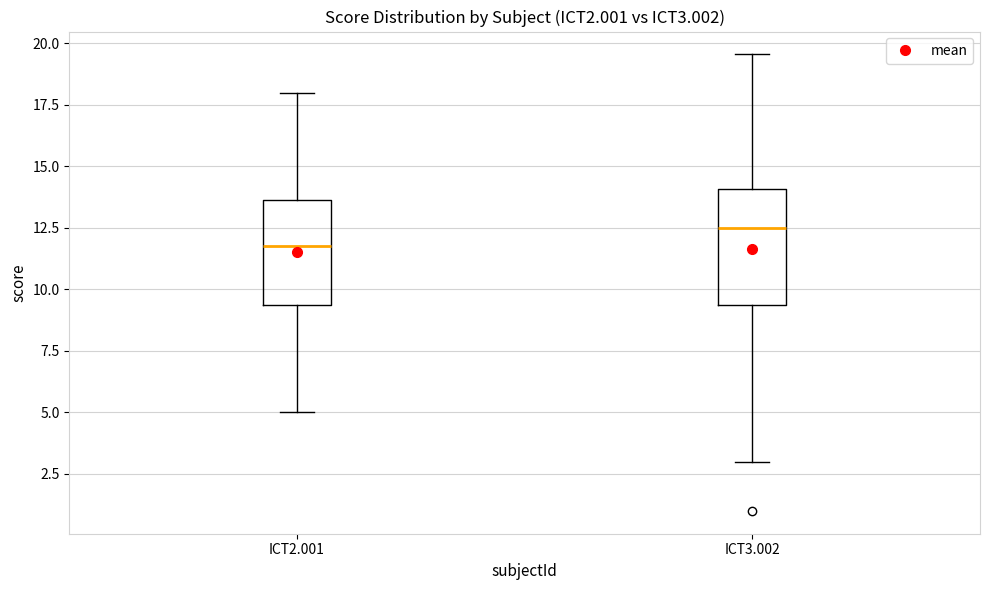

Reading left to right, transcribe this box plot: for each box, give where its median line is, the range the box spans, and where its two whiskers end, as read against the y-axis. The values are not printed on the chart, so give them approximately, as read against the axis.

ICT2.001: median 12.0, box 9.5 to 13.5, whiskers 5.0 to 18.0
ICT3.002: median 12.5, box 9.5 to 14.0, whiskers 3.0 to 19.5